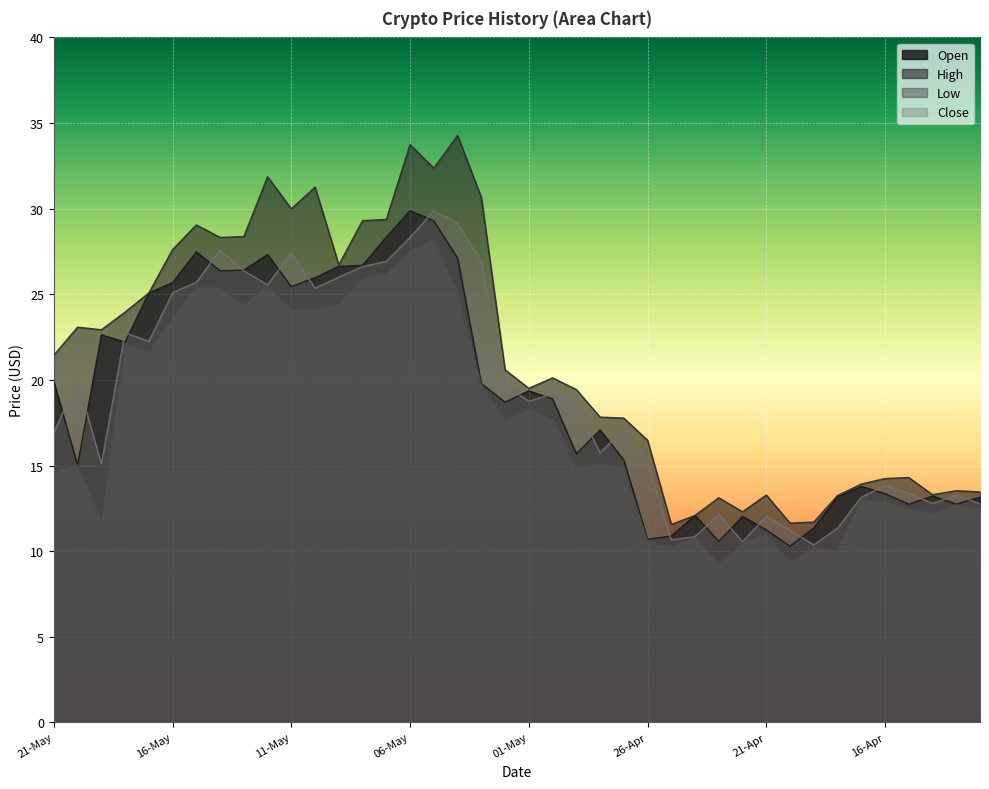

What is the sum of the Open values at 23-Apr and 06-May?

40.5